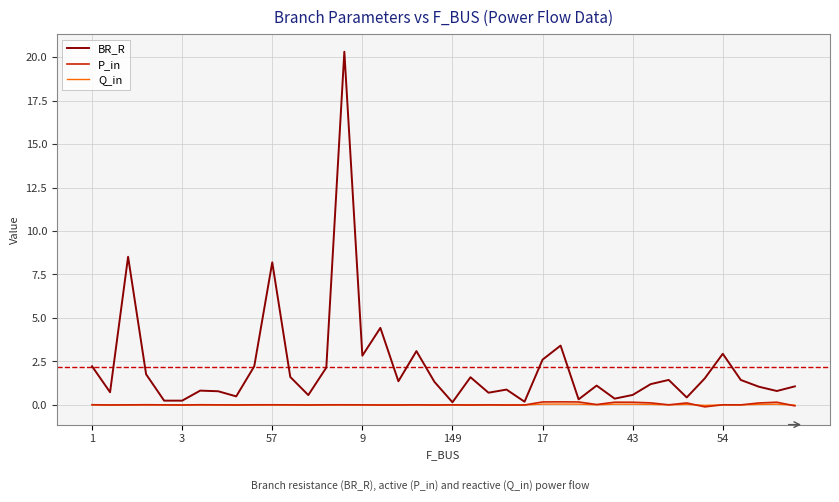

True or false: P_in has more than 0 interior local peaks.

True